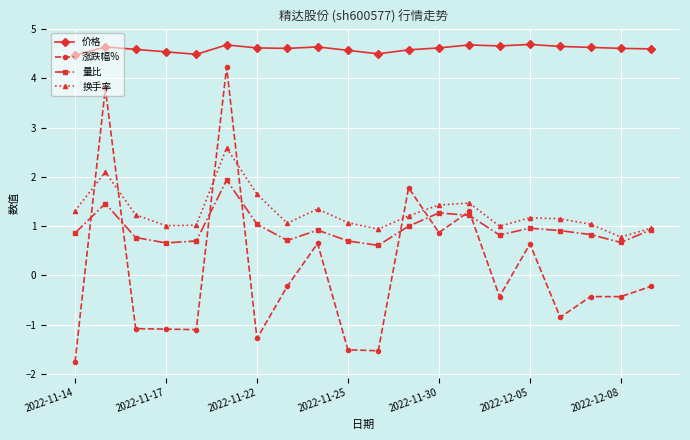

True or false: 换手率 and 价格 intersect in this chart.

False